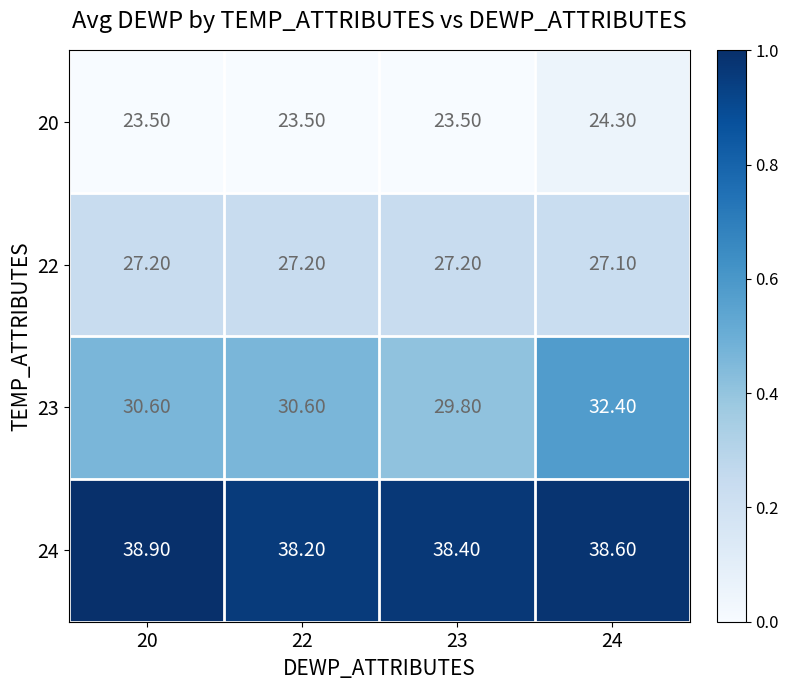

Rank the series at 24 from highest to lowest value.

24, 23, 22, 20